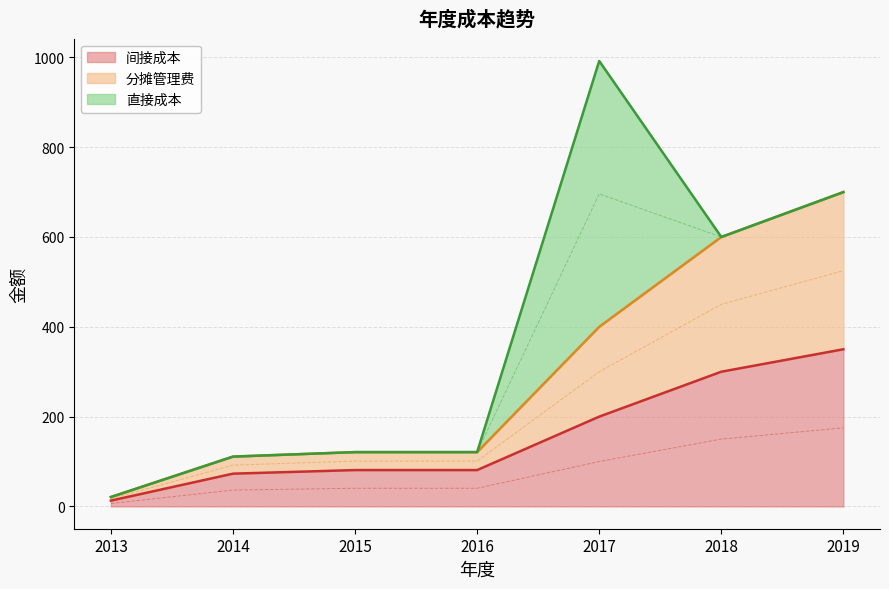

Rank the categories by 间接成本 value from lowest to highest.

2013, 2014, 2015, 2016, 2017, 2018, 2019